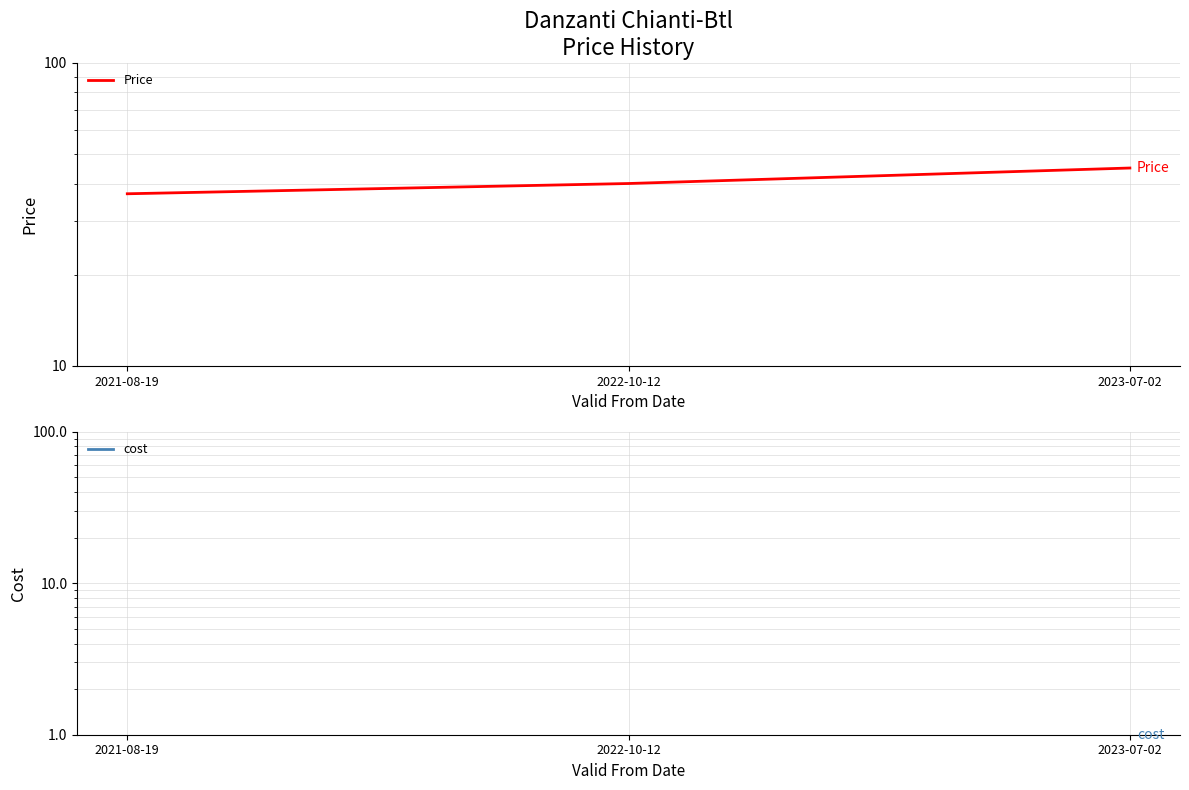

At which category is the sum across all series the highest?

2023-07-02